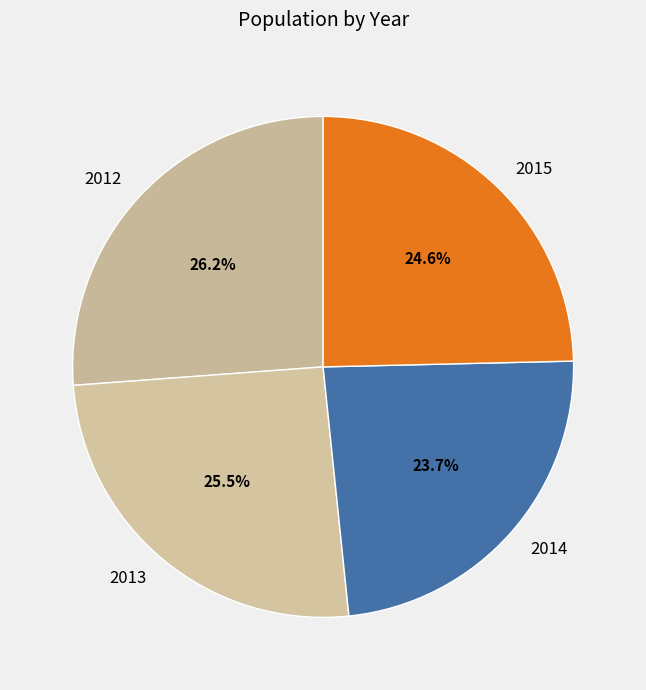

To the nearest percent, what portion does 2014 represent?

24%